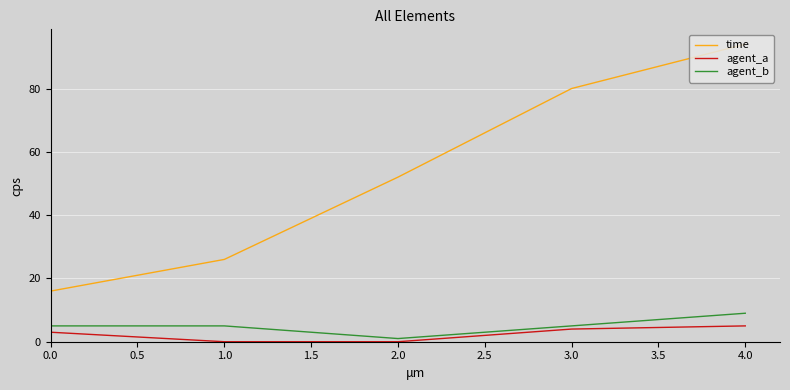

What is the maximum value for agent_b?

9